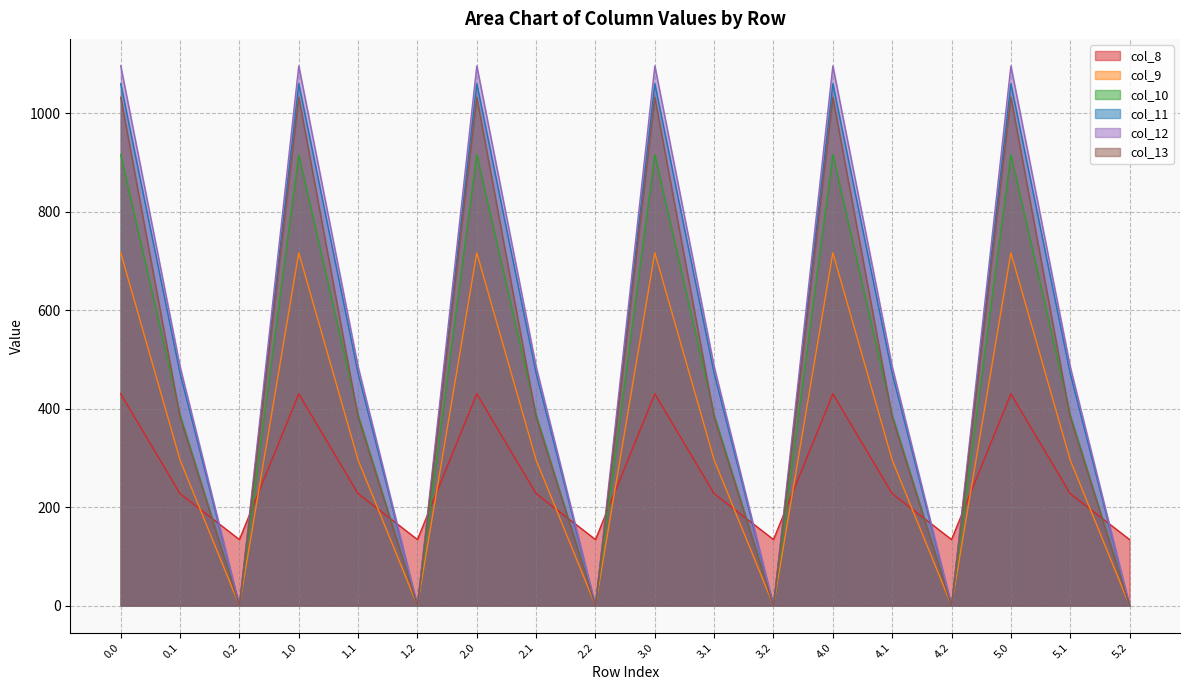

Reading right to left, transcribe all the data shown in this chart.

col_8: 5.2=134.2	5.1=227.5	5.0=430.3	4.2=134.2	4.1=227.5	4.0=430.3	3.2=134.2	3.1=227.5	3.0=430.3	2.2=134.2	2.1=227.5	2.0=430.3	1.2=134.2	1.1=227.5	1.0=430.3	0.2=134.2	0.1=227.5	0.0=430.3
col_9: 5.2=0.0	5.1=295.9	5.0=716.9	4.2=0.0	4.1=295.9	4.0=716.9	3.2=0.0	3.1=295.9	3.0=716.9	2.2=0.0	2.1=295.9	2.0=716.9	1.2=0.0	1.1=295.9	1.0=716.9	0.2=0.0	0.1=295.9	0.0=716.9
col_10: 5.2=0.0	5.1=388.1	5.0=916.2	4.2=0.0	4.1=388.1	4.0=916.2	3.2=0.0	3.1=388.1	3.0=916.2	2.2=0.0	2.1=388.1	2.0=916.2	1.2=0.0	1.1=388.1	1.0=916.2	0.2=0.0	0.1=388.1	0.0=916.2
col_11: 5.2=0.0	5.1=471.7	5.0=1060.3	4.2=0.0	4.1=471.7	4.0=1060.3	3.2=0.0	3.1=471.7	3.0=1060.3	2.2=0.0	2.1=471.7	2.0=1060.3	1.2=0.0	1.1=471.7	1.0=1060.3	0.2=0.0	0.1=471.7	0.0=1060.3
col_12: 5.2=0.0	5.1=485.4	5.0=1096.7	4.2=0.0	4.1=485.4	4.0=1096.7	3.2=0.0	3.1=485.4	3.0=1096.7	2.2=0.0	2.1=485.4	2.0=1096.7	1.2=0.0	1.1=485.4	1.0=1096.7	0.2=0.0	0.1=485.4	0.0=1096.7
col_13: 5.2=0.0	5.1=382.7	5.0=1032.9	4.2=0.0	4.1=382.7	4.0=1032.9	3.2=0.0	3.1=382.7	3.0=1032.9	2.2=0.0	2.1=382.7	2.0=1032.9	1.2=0.0	1.1=382.7	1.0=1032.9	0.2=0.0	0.1=382.7	0.0=1032.9